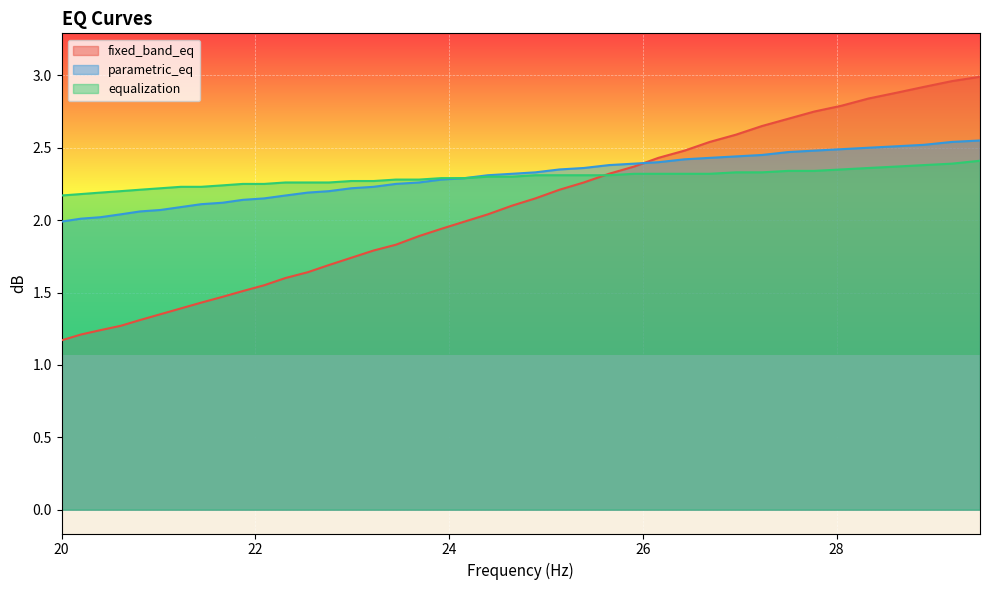

What is the minimum value shown in the chart?

1.2